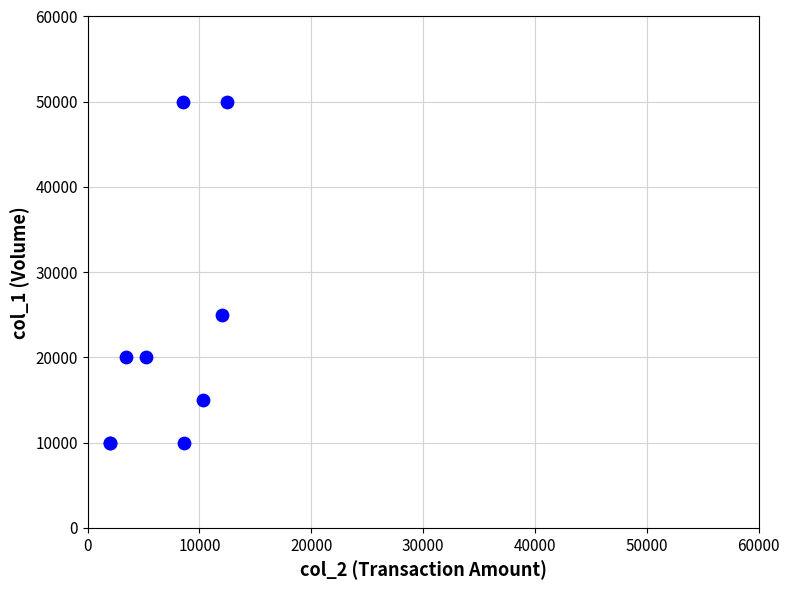

What Y value in the scatter plot is closest to 30000?

25000